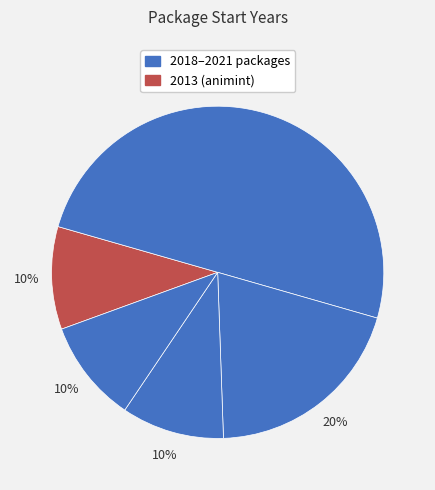

How many slices are in this pie chart?

5